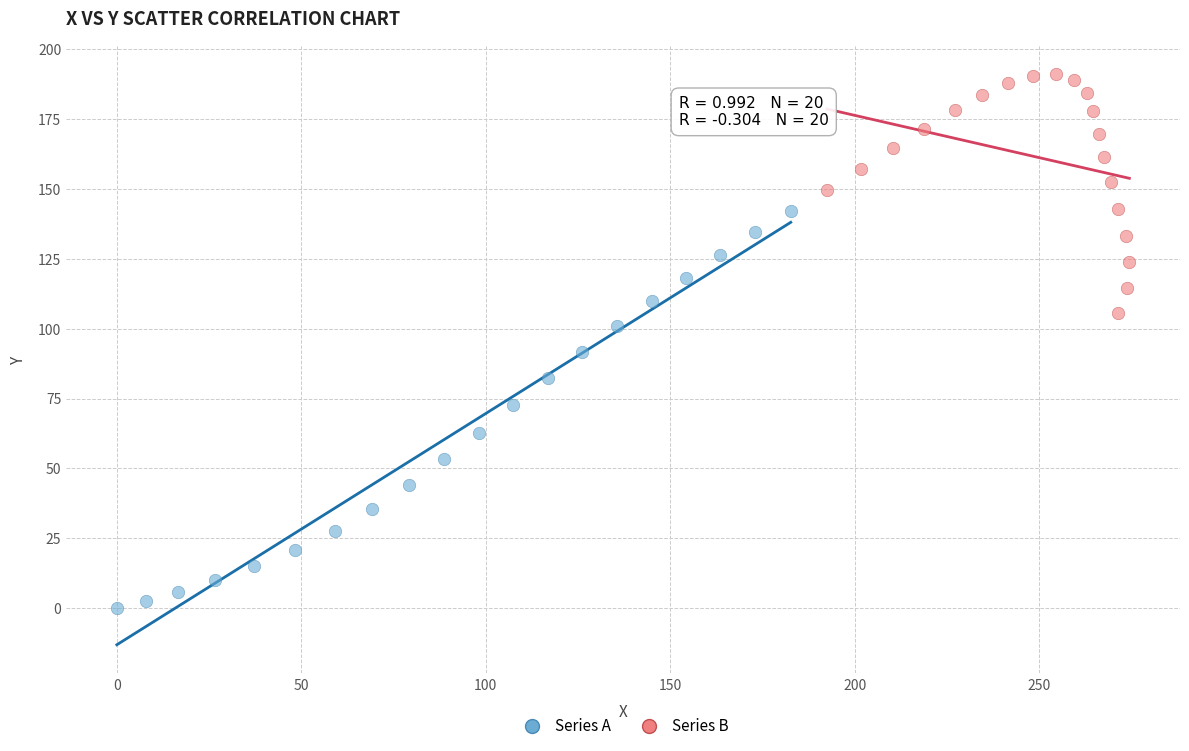

What are all the series names shown in the legend?

Series A, Series B